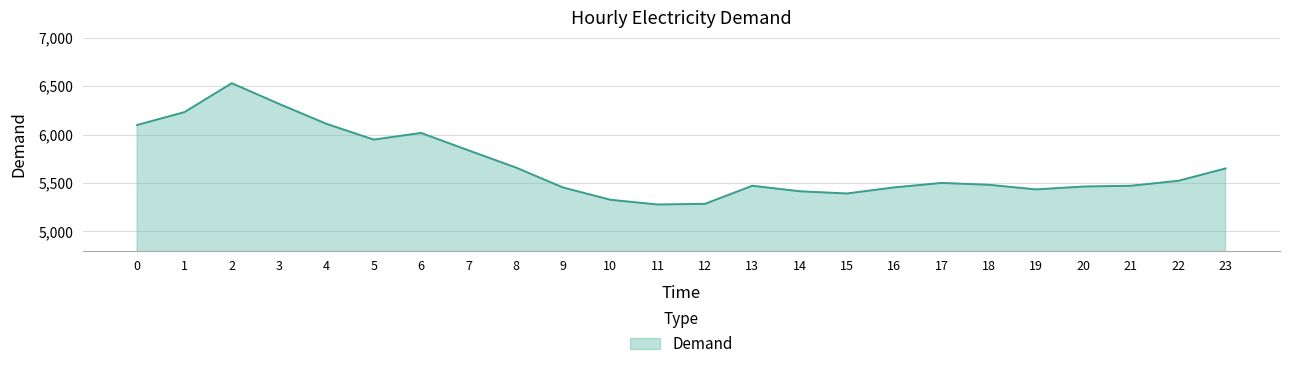

What is the average value?

5681